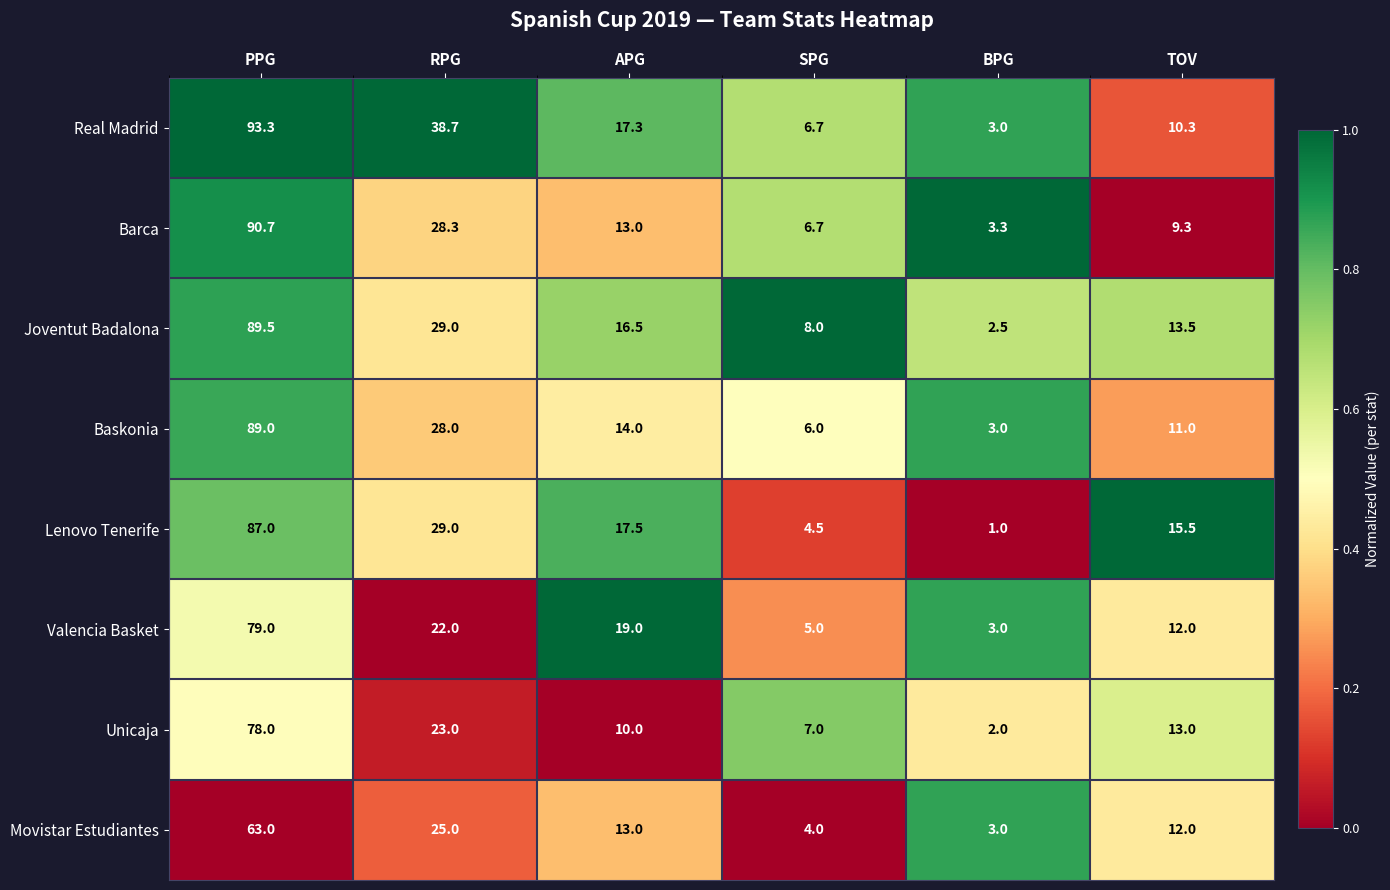

The value of Joventut Badalona at TOV is 9.3. True or false?

False